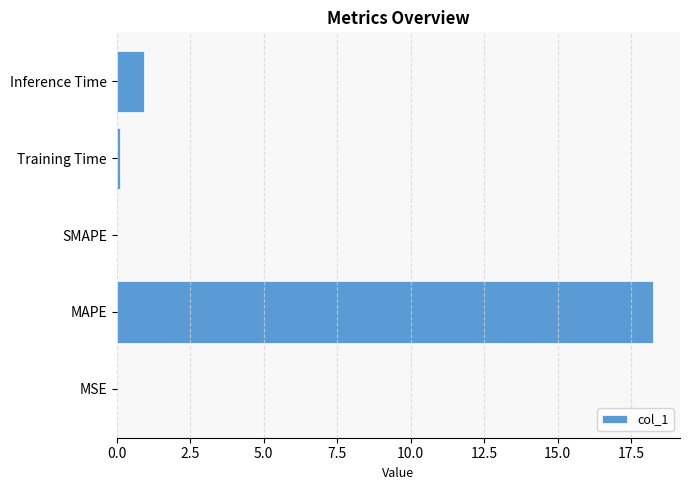

How many series are shown in this chart?

1